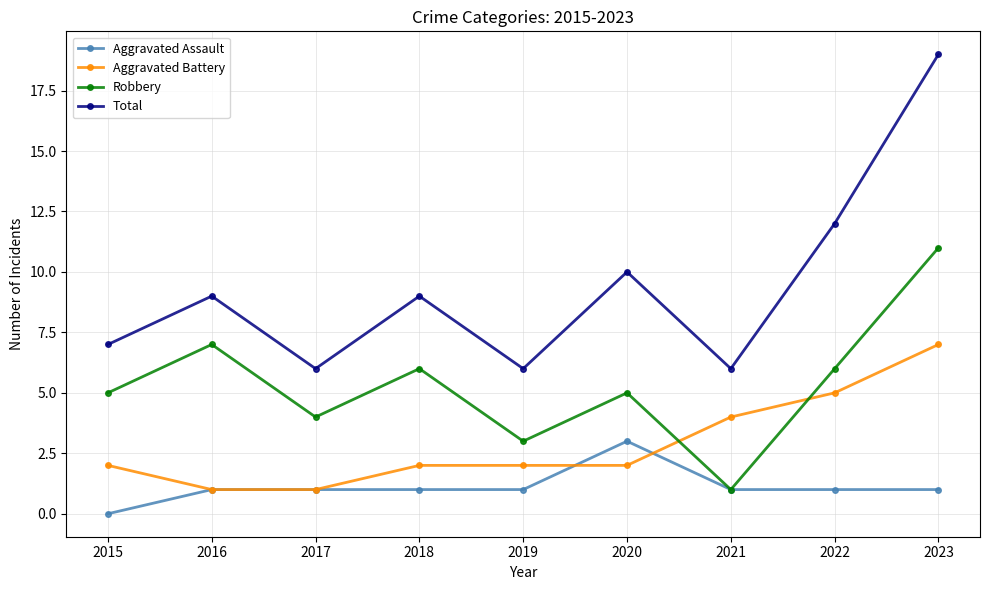

True or false: Total and Aggravated Assault intersect in this chart.

False